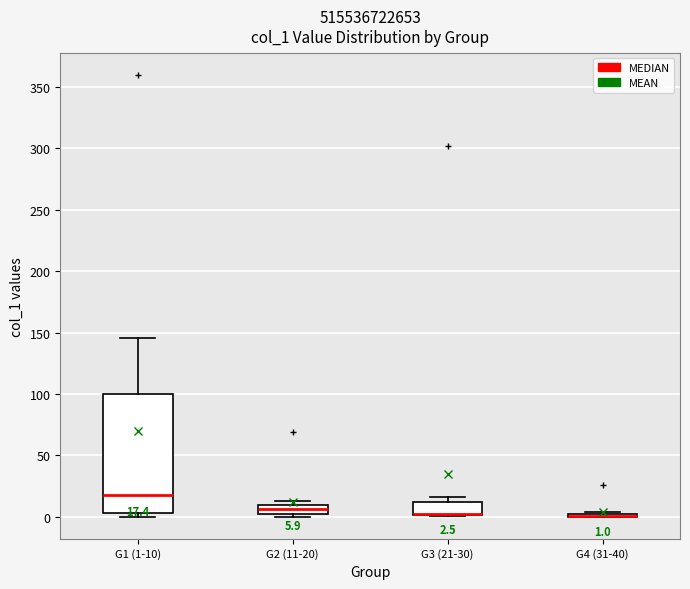

Which box is the tallest, from its lower edge to its upper edge?

G1 (1-10)